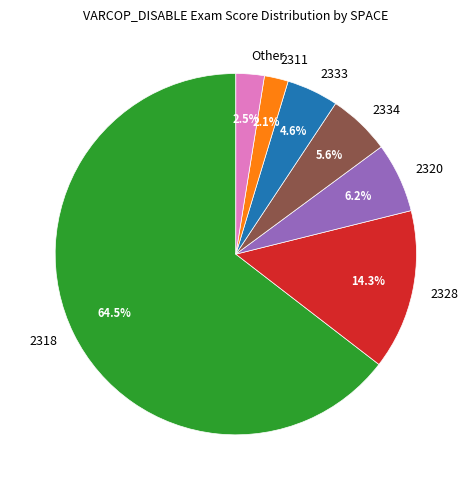

What percentage is the 2328 slice, to the nearest percent?

14%